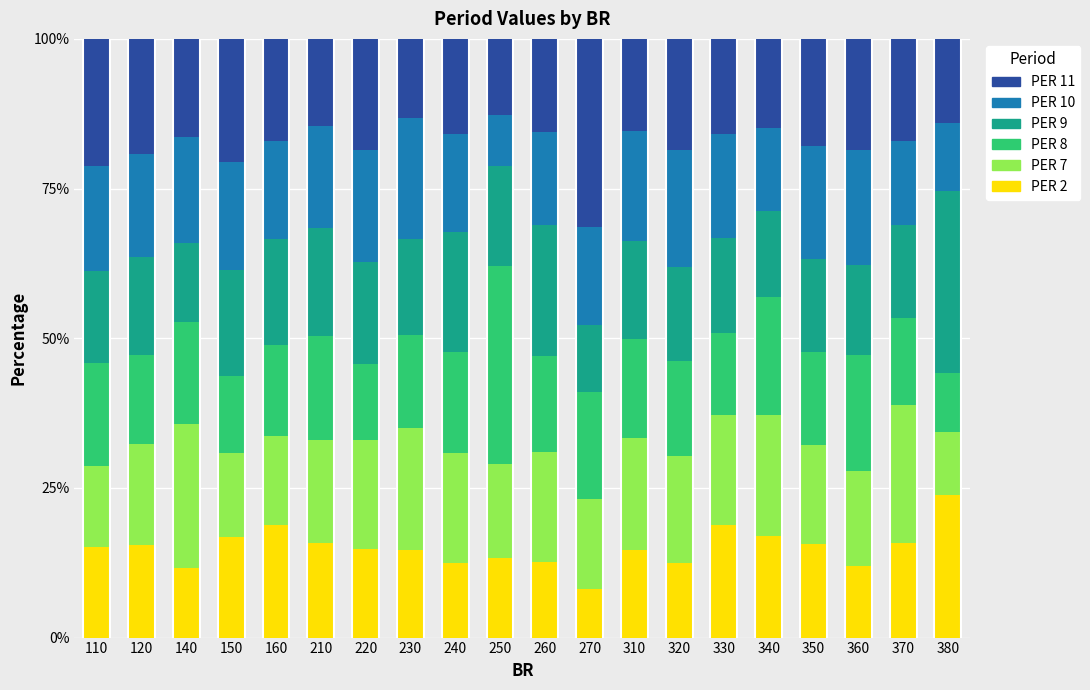

How many bars are there in total?

20